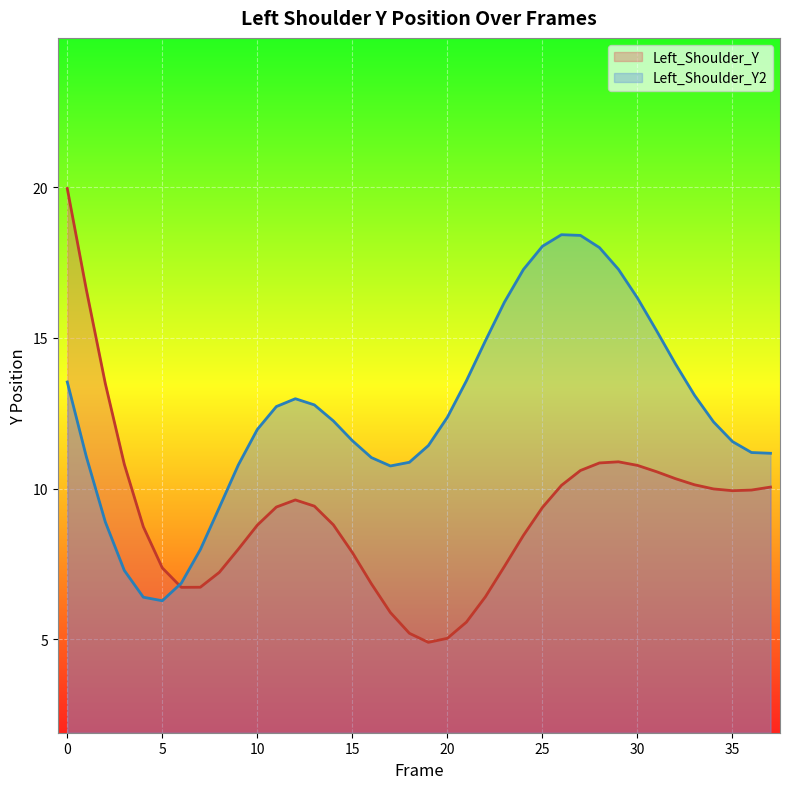

How many lines are shown in the chart?

2